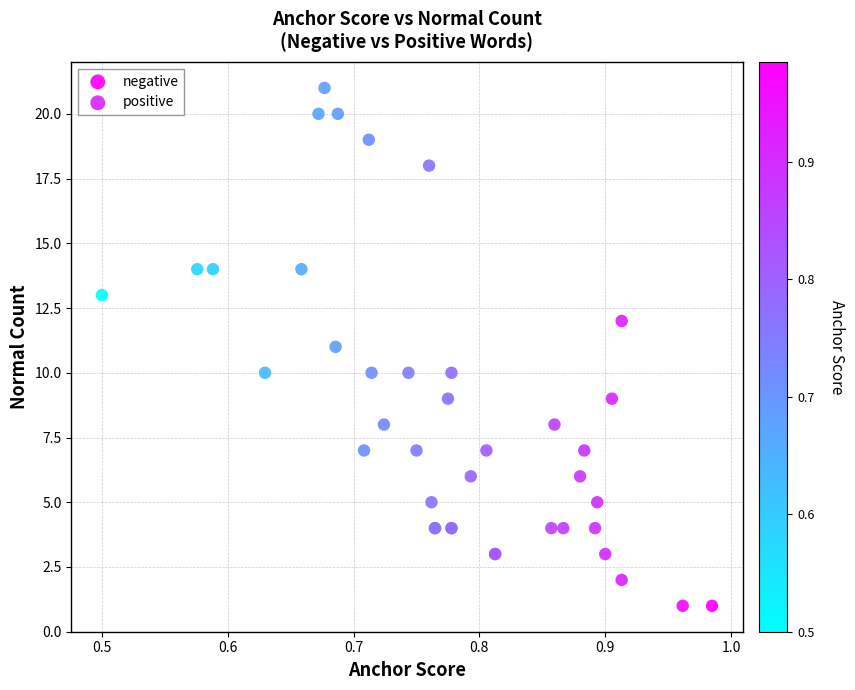

Which series contains the highest Y value?

positive